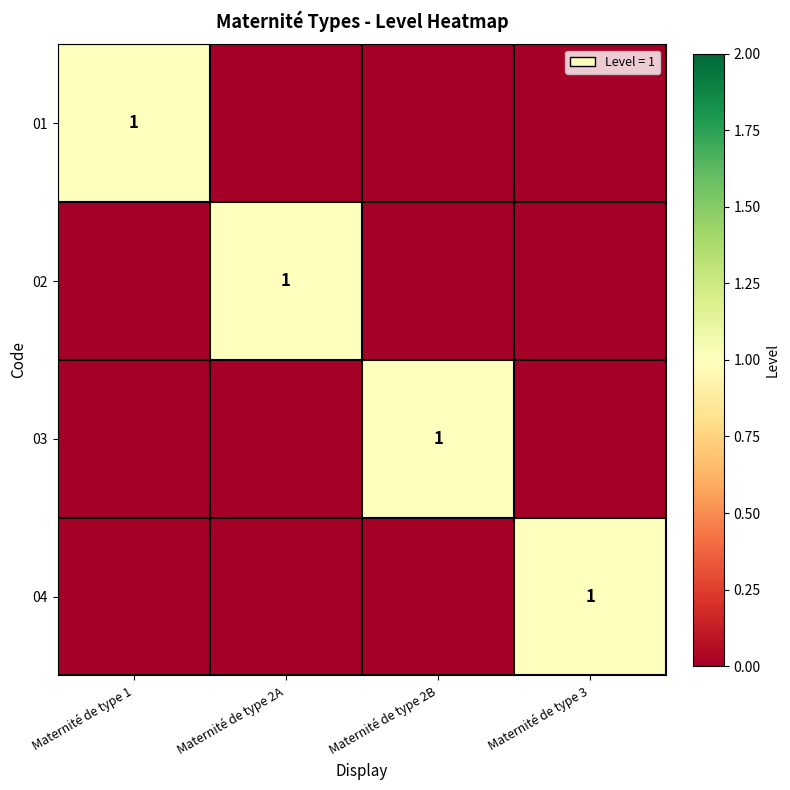

Is it true that 01 equals 1 at Maternité de type 1?

True